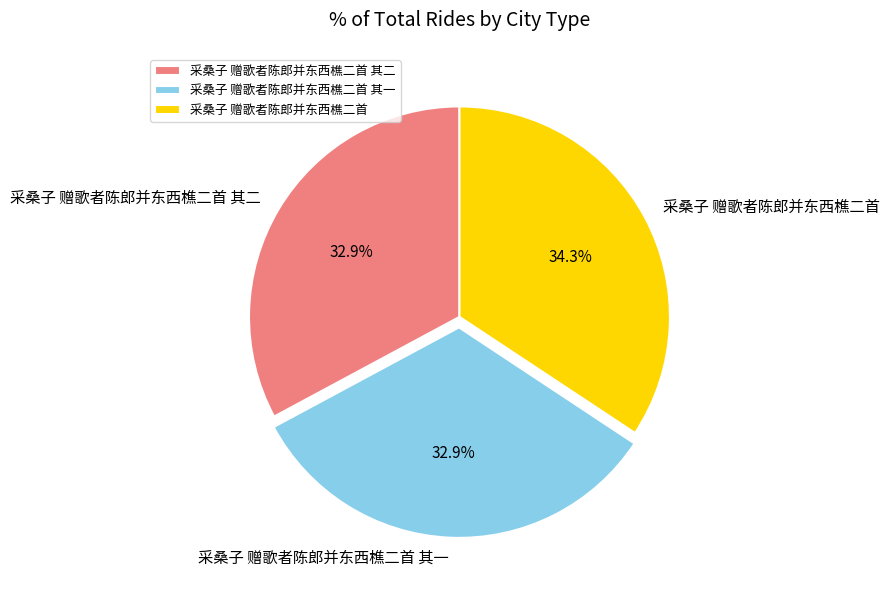

Which category has the biggest portion of the pie?

采桑子 赠歌者陈郎并东西樵二首